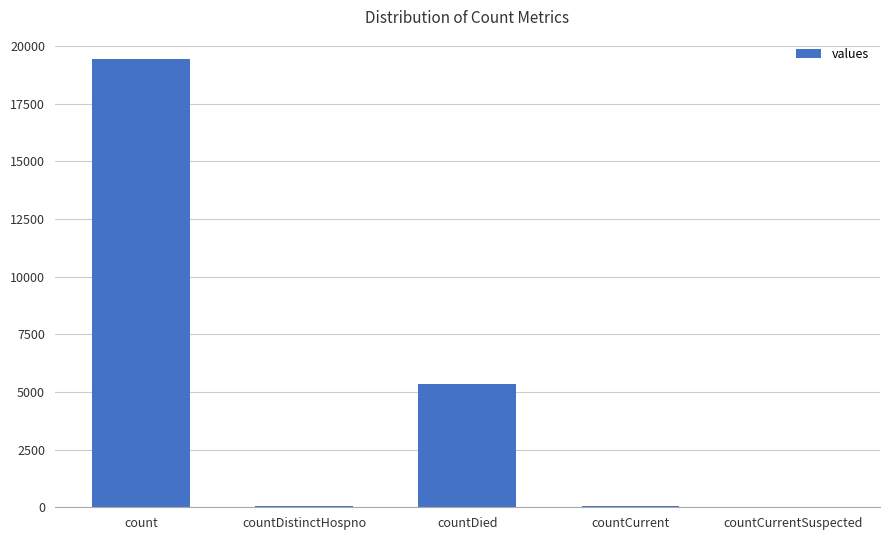

What is the greatest value displayed?

19420